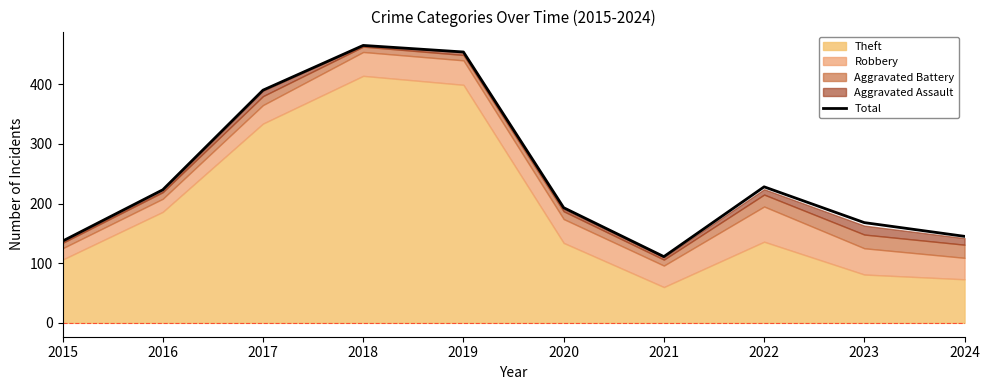

How many interior local valleys (lower than both neighbors) does the data have?

1